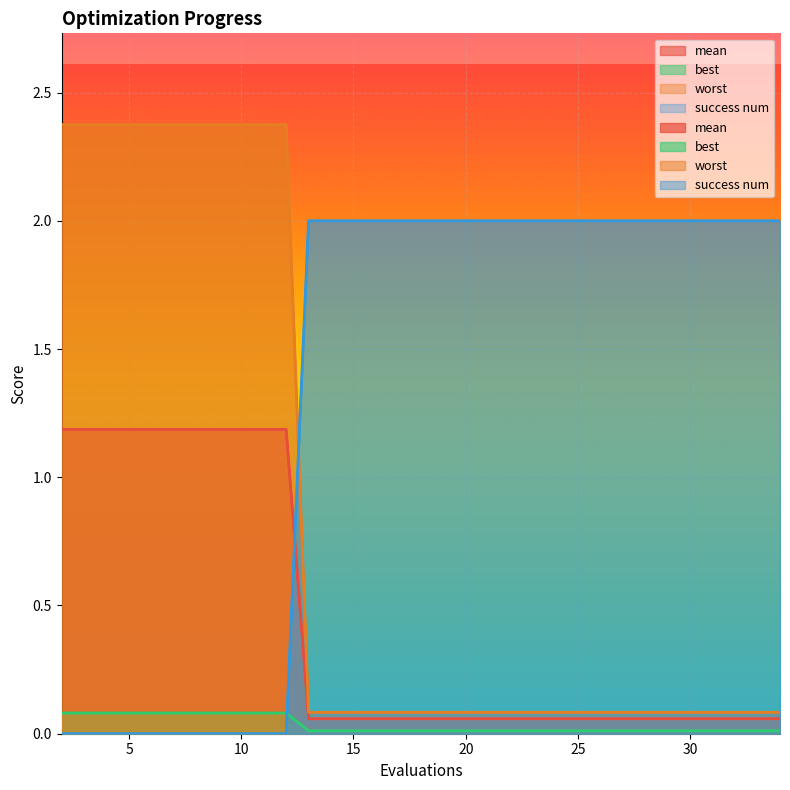

Count the number of categories in the chart.

18